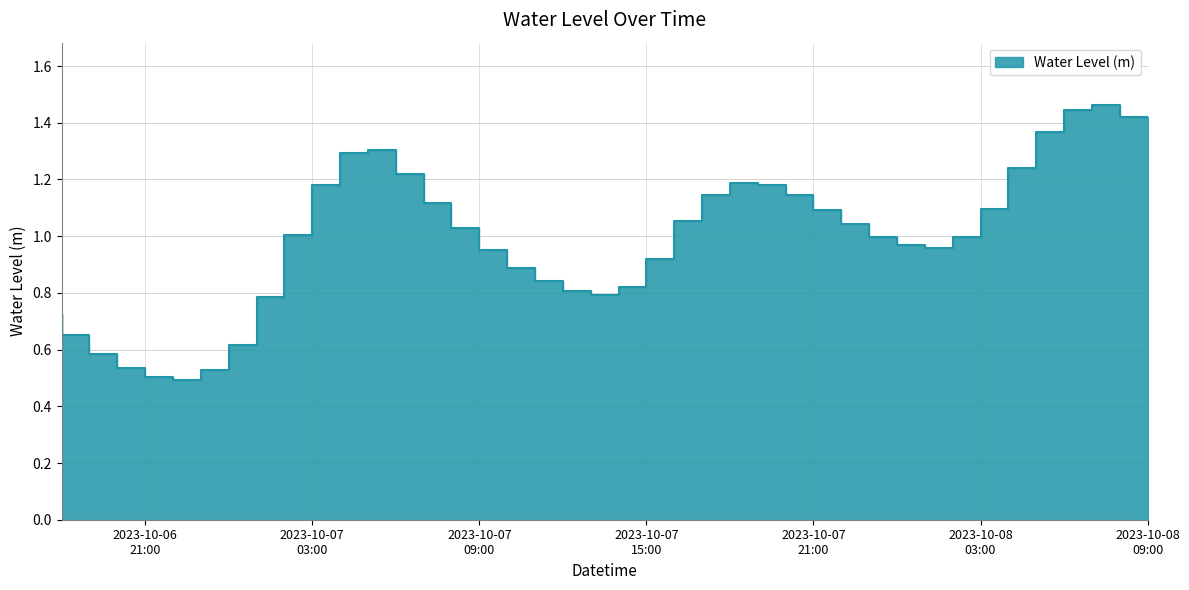

What is the label of the 39th point from the left?

2023-10-08 08:00:00